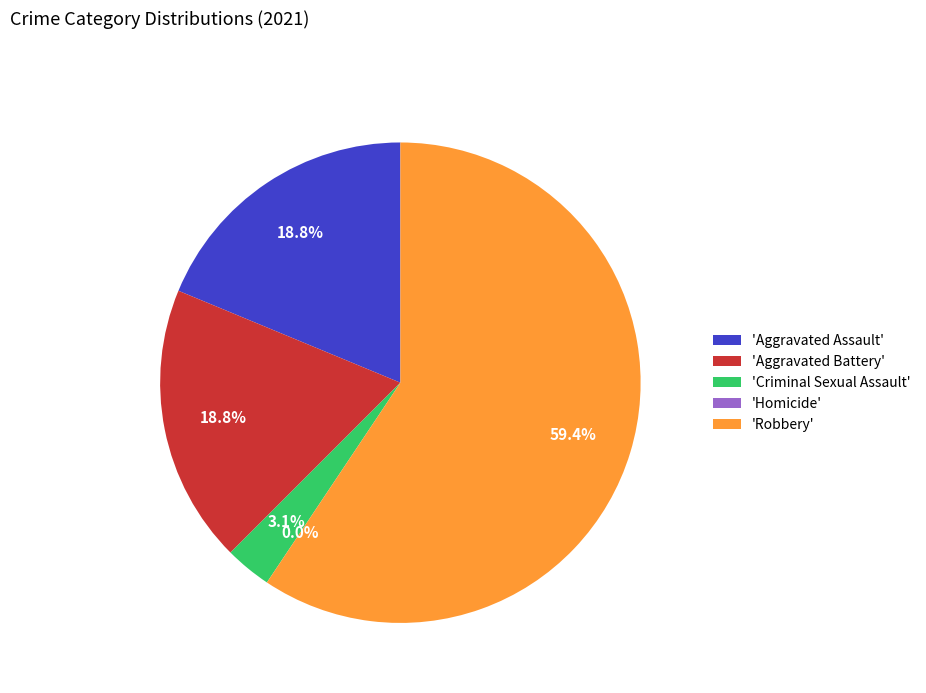

What percentage is the Criminal Sexual Assault slice, to the nearest percent?

3%